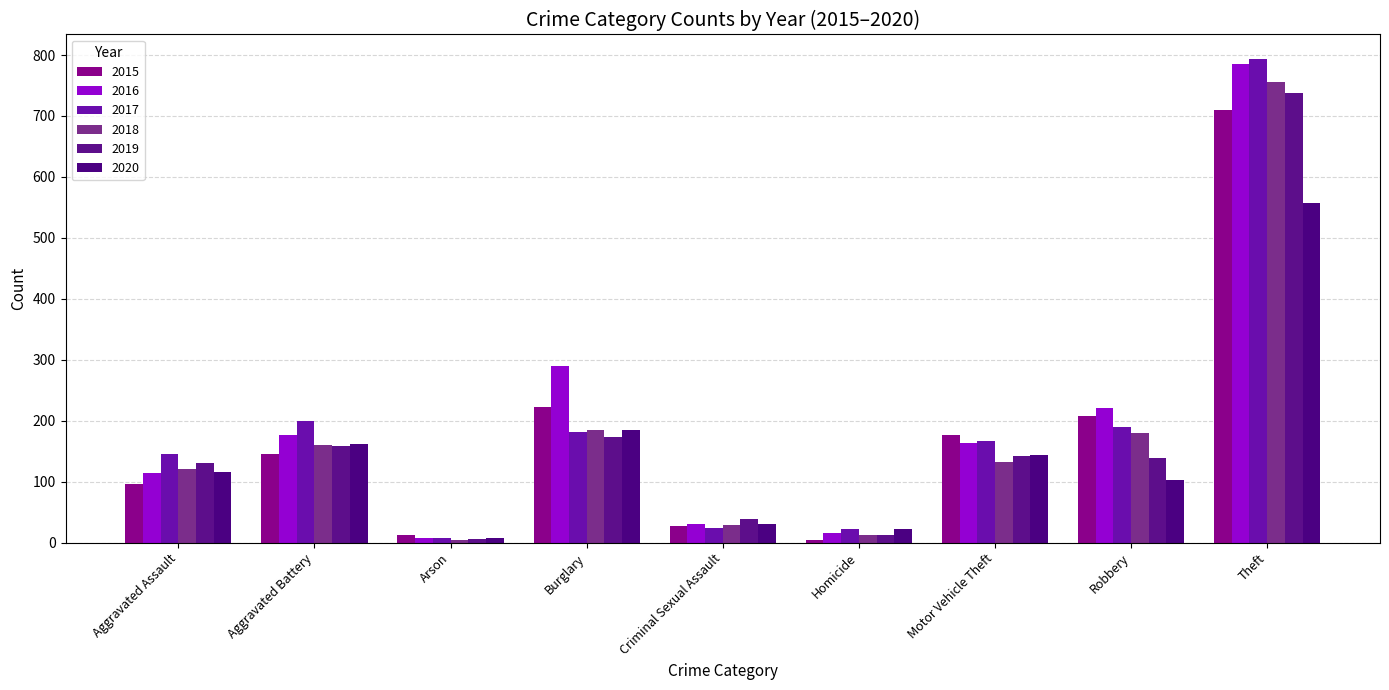

What are all the series names shown in the legend?

2015, 2016, 2017, 2018, 2019, 2020